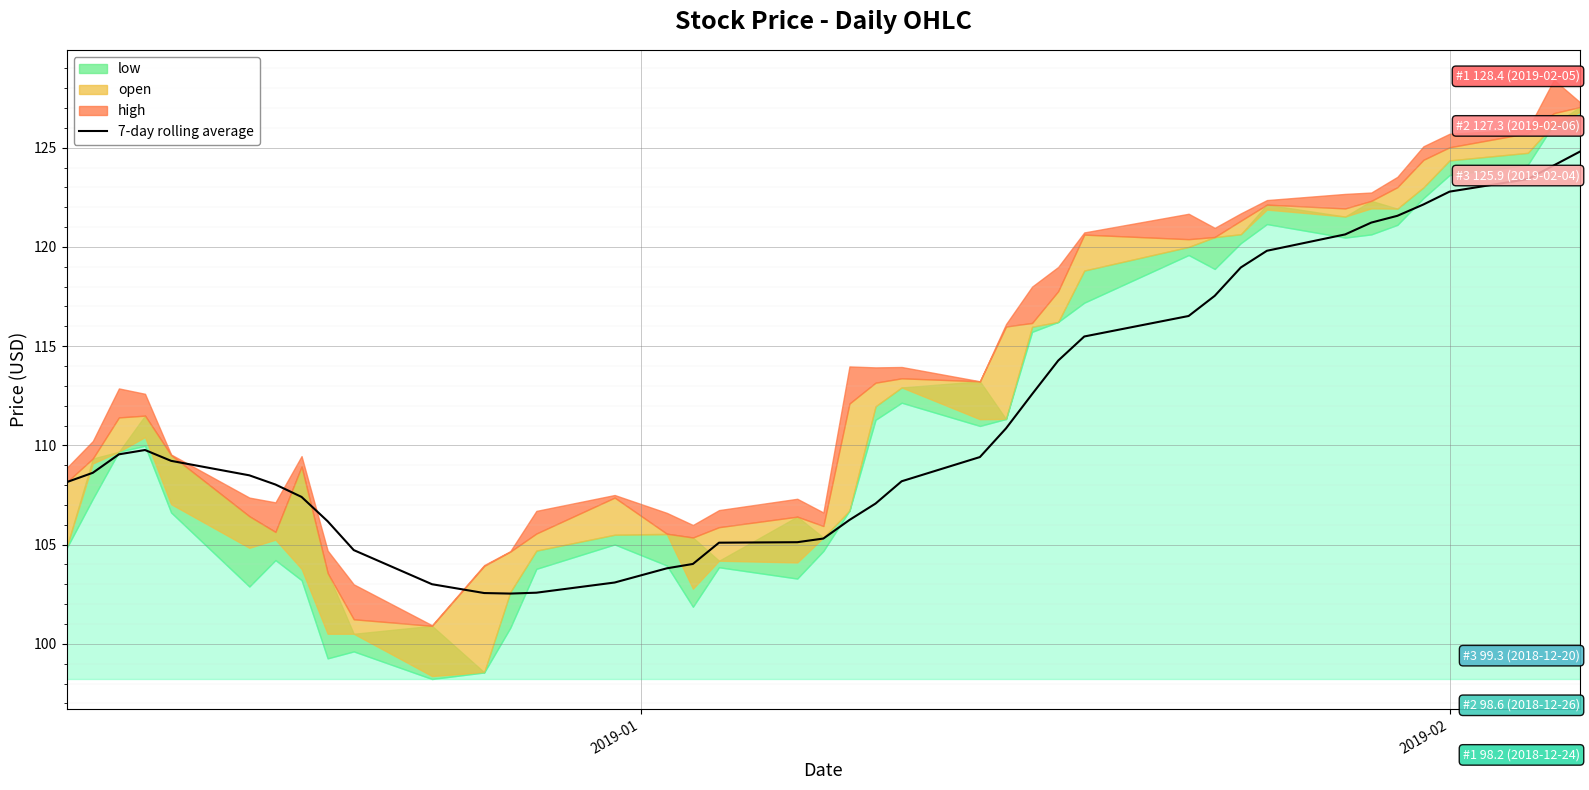

Reading left to right, extract all data points from this chart.

108.2	108.6	109.5	109.8	109.2	108.5	108.0	107.4	106.2	104.7	103.0	102.6	102.5	102.6	103.1	103.8	104.0	105.1	105.1	105.3	106.2	107.1	108.2	109.4	110.9	112.6	114.3	115.5	116.5	117.5	119.0	119.8	120.6	121.2	121.6	122.1	122.8	123.4	124.1	124.8